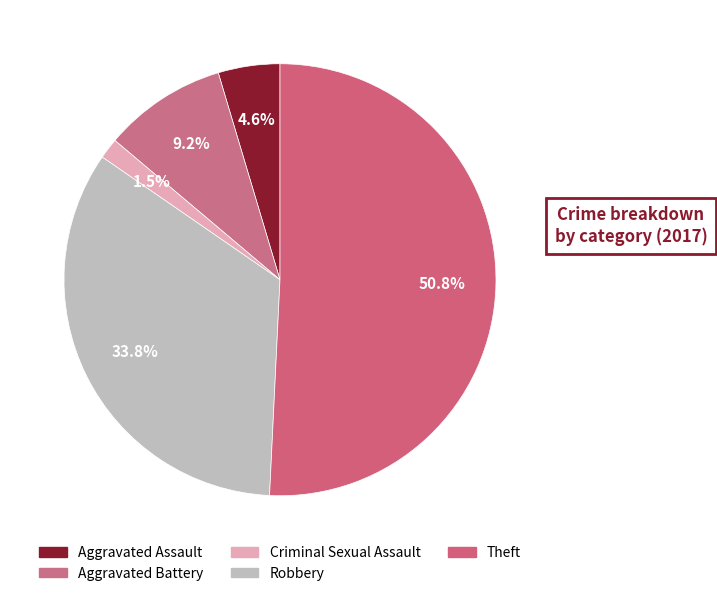

How many slices are in this pie chart?

5